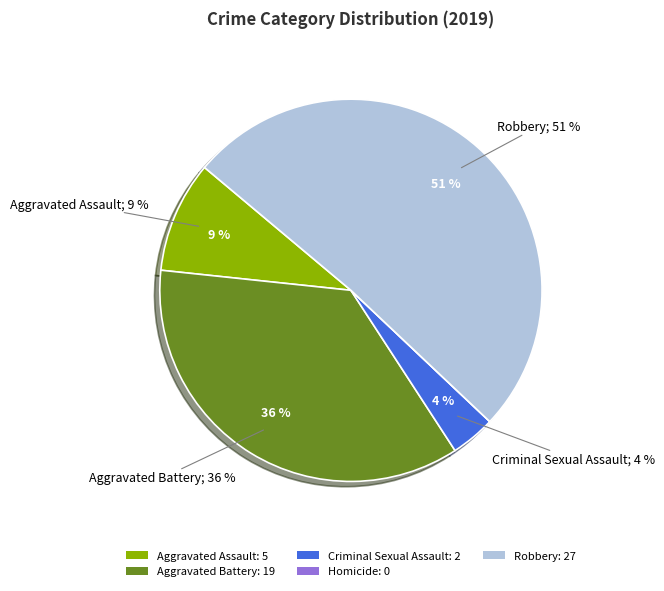

What is the total percentage of Aggravated Battery and Homicide?

35.8%